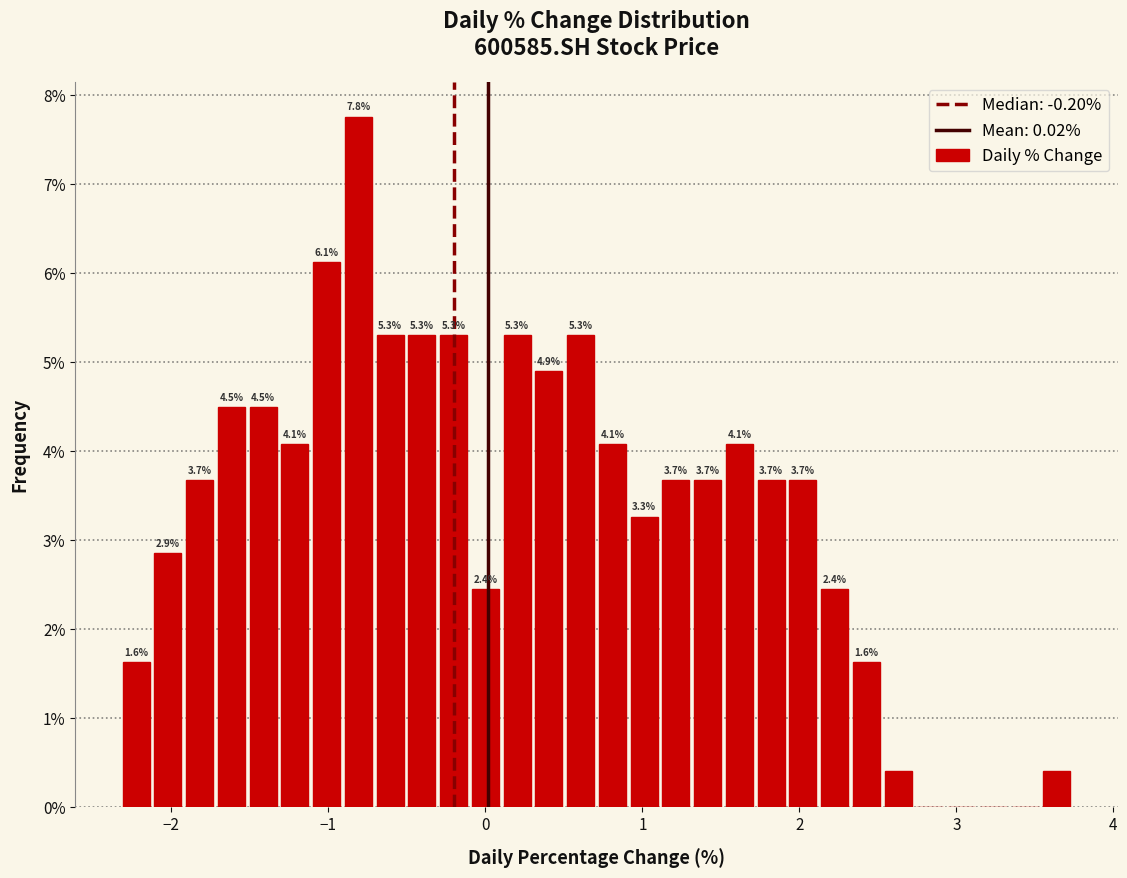

Around what value on the x-axis is the tallest bar? Give the approximate position of its centre, as read against the axis.

-0.8